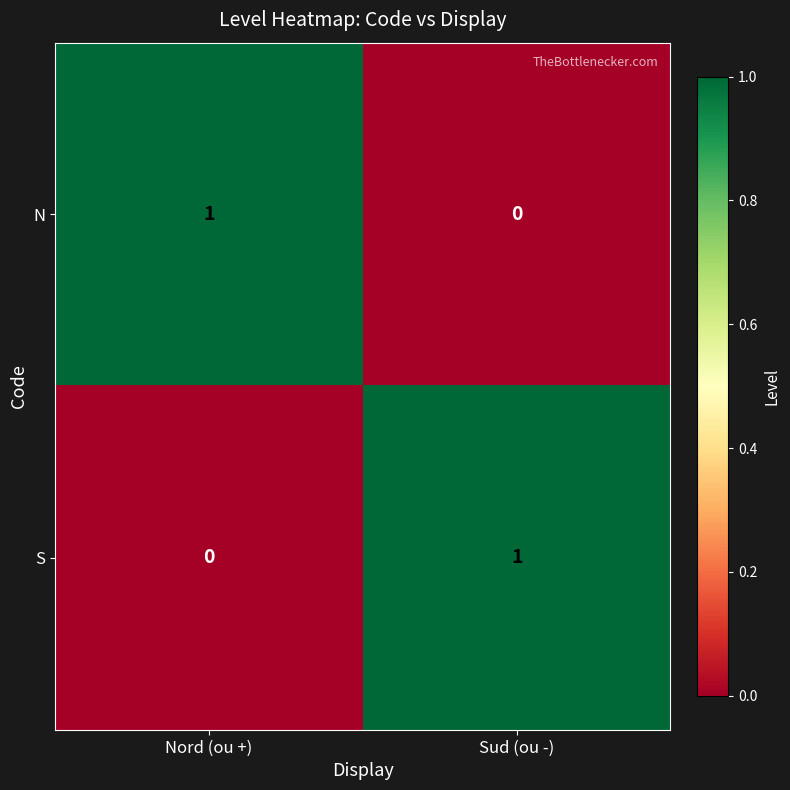

Rank the categories by S value from lowest to highest.

Nord (ou +), Sud (ou -)